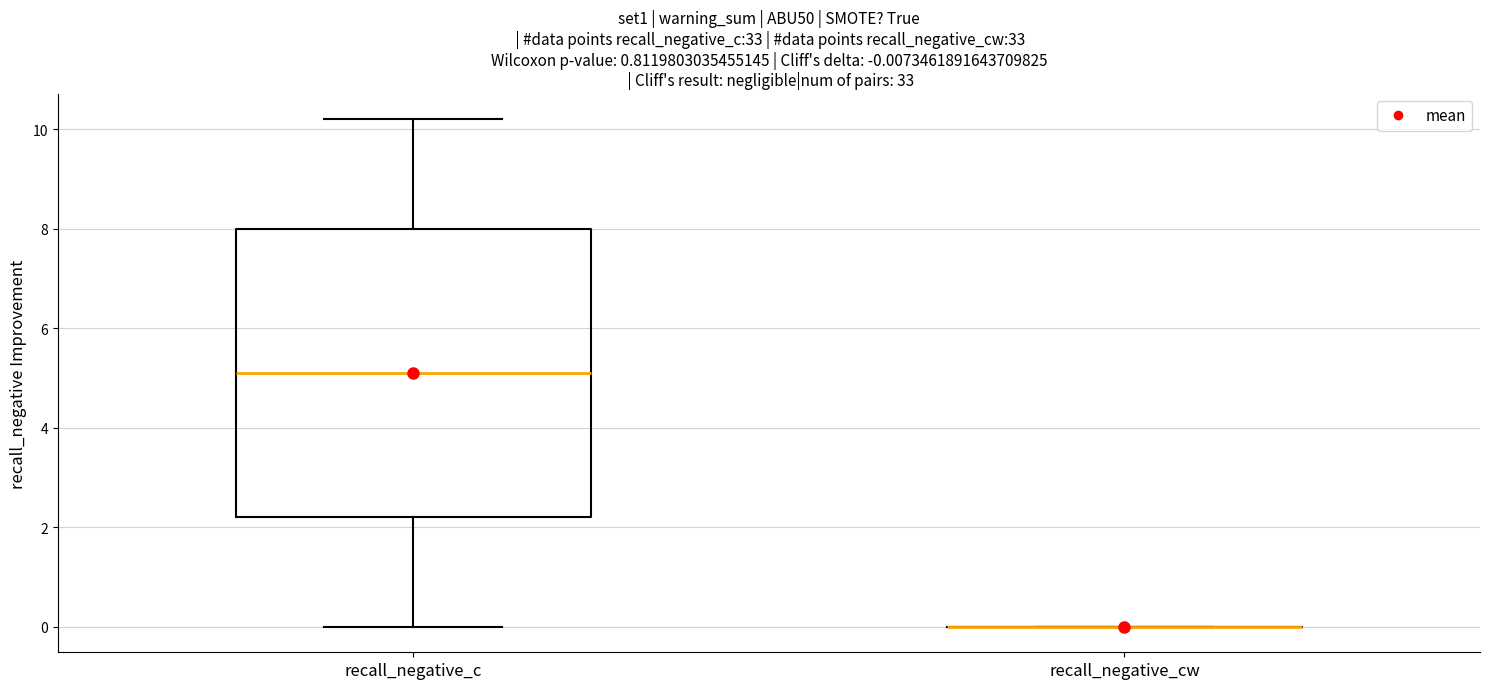

Comparing the boxes themselves (not the whiskers), which one is the tallest?

recall_negative_c